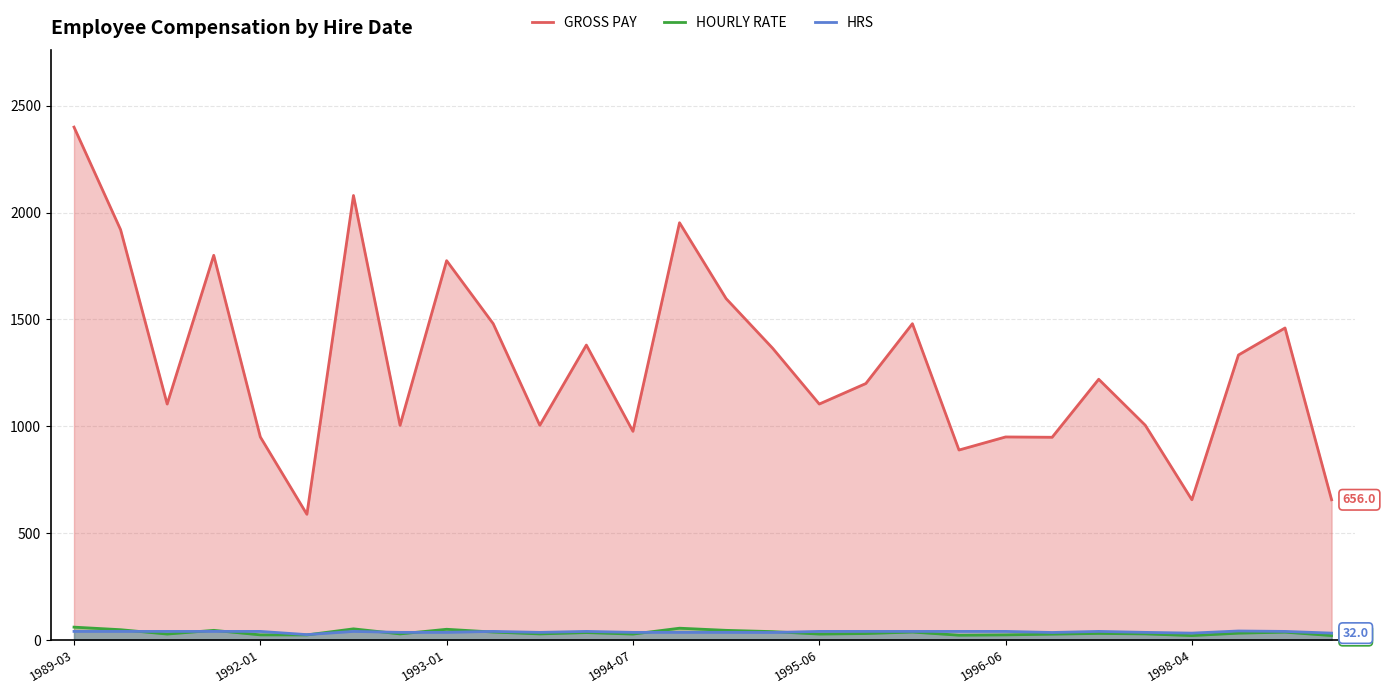

True or false: HRS has a value of 10.5 at 9.

False